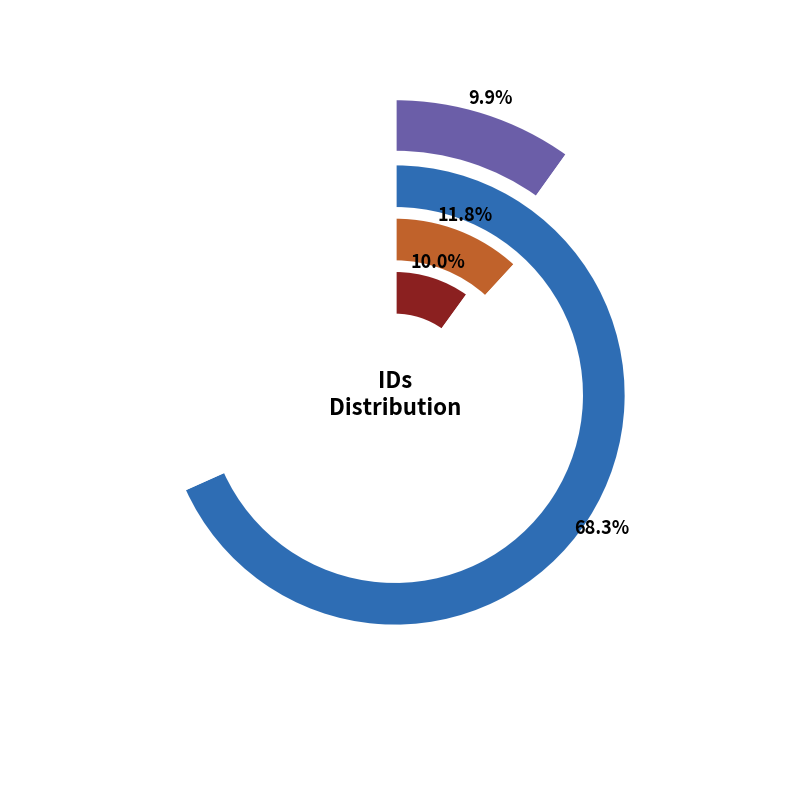

Is there a majority slice in this chart?

Yes